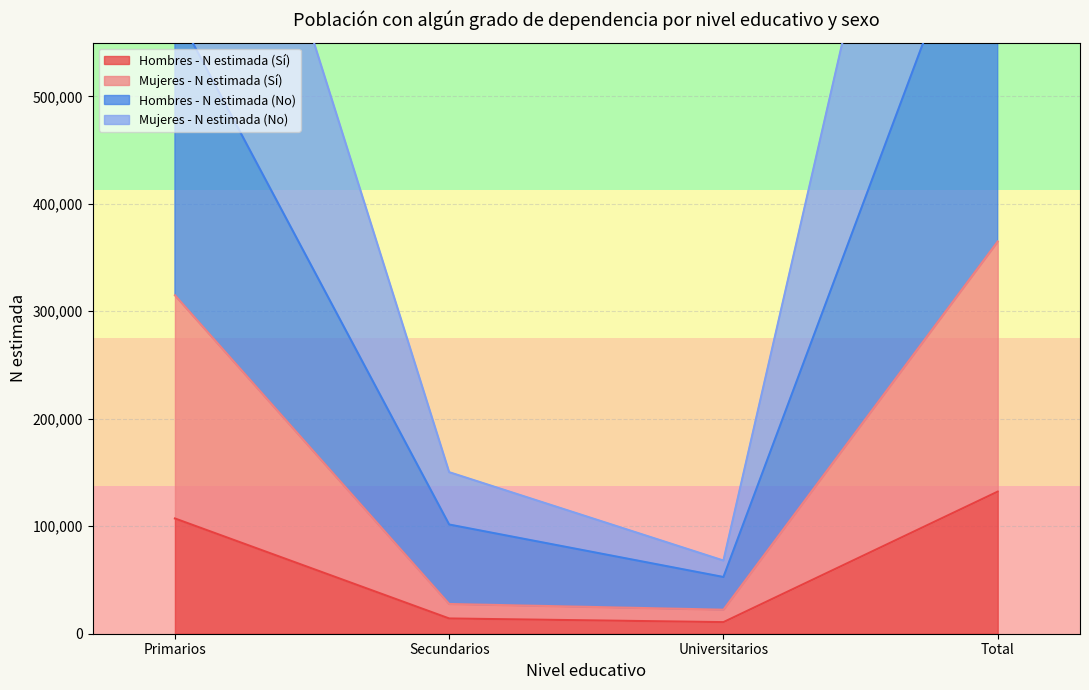

What is the label of the 3rd point from the right?

Secundarios